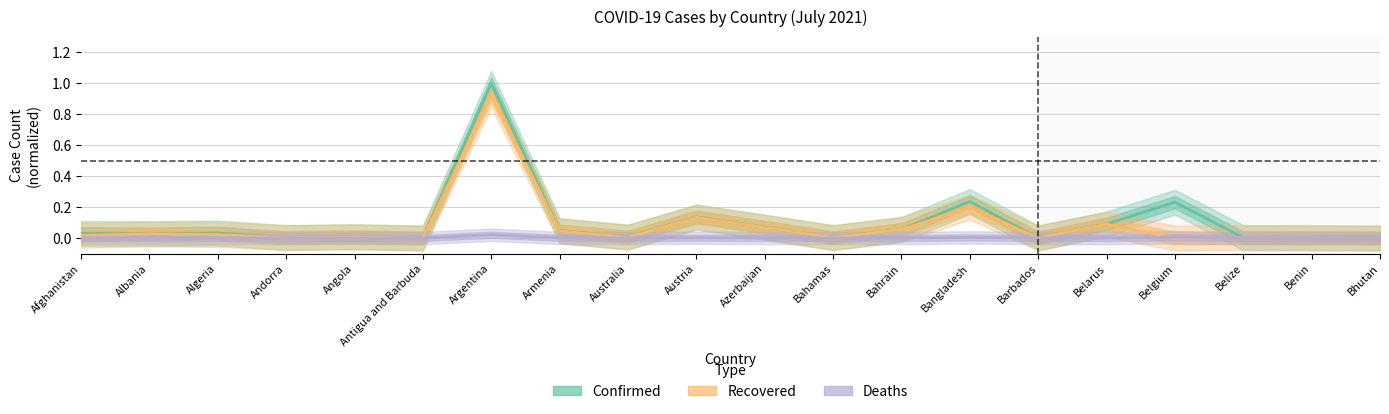

What are all the series names shown in the legend?

Confirmed, Recovered, Deaths